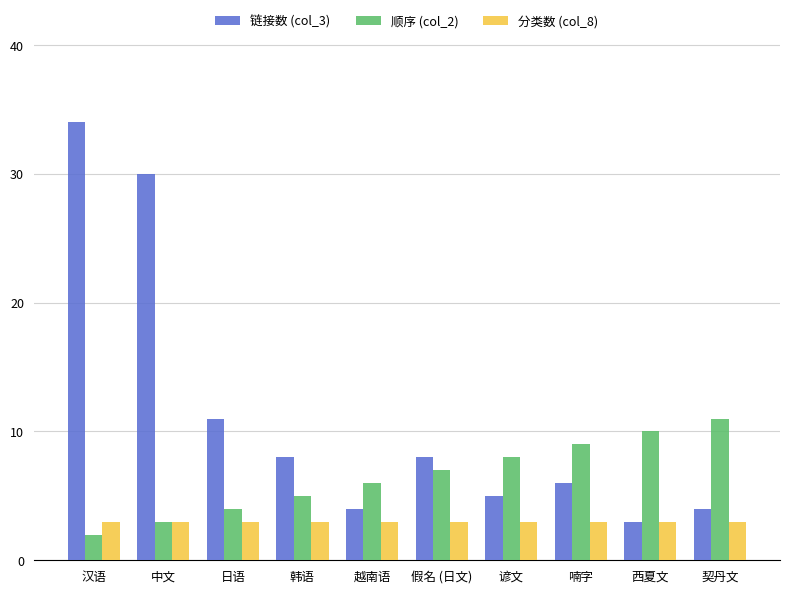

Between 中文 and 越南语, which series saw the biggest shift?

链接数 (col_3)